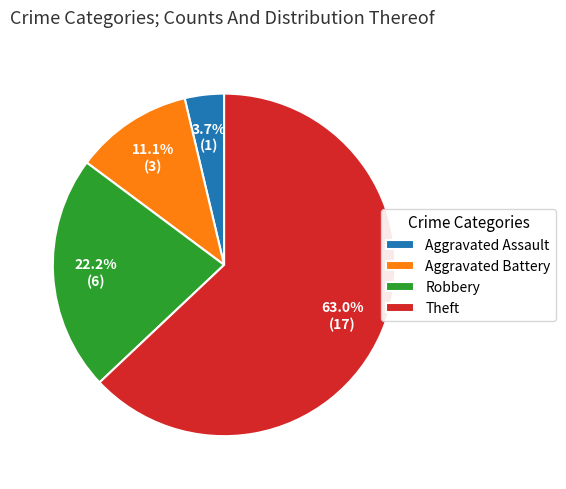

To the nearest percent, what portion does Aggravated Battery represent?

11%